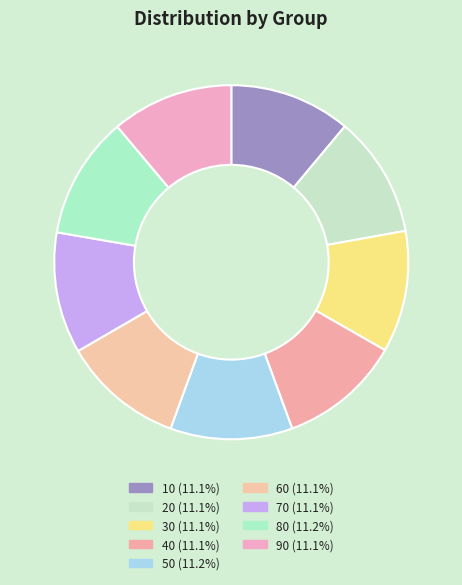

Rank the categories by value from lowest to highest.

70, 60, 10, 20, 30, 90, 40, 50, 80